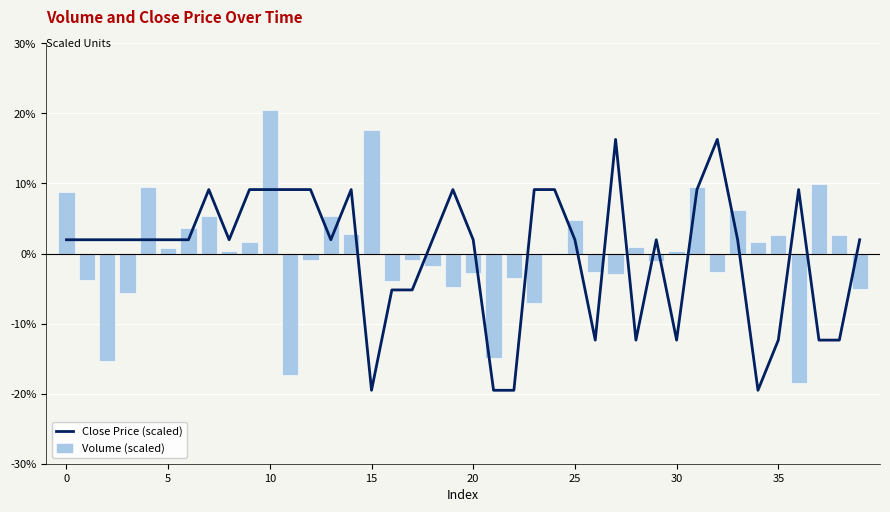

The value of Volume (scaled) at 0 is 8.7. True or false?

True